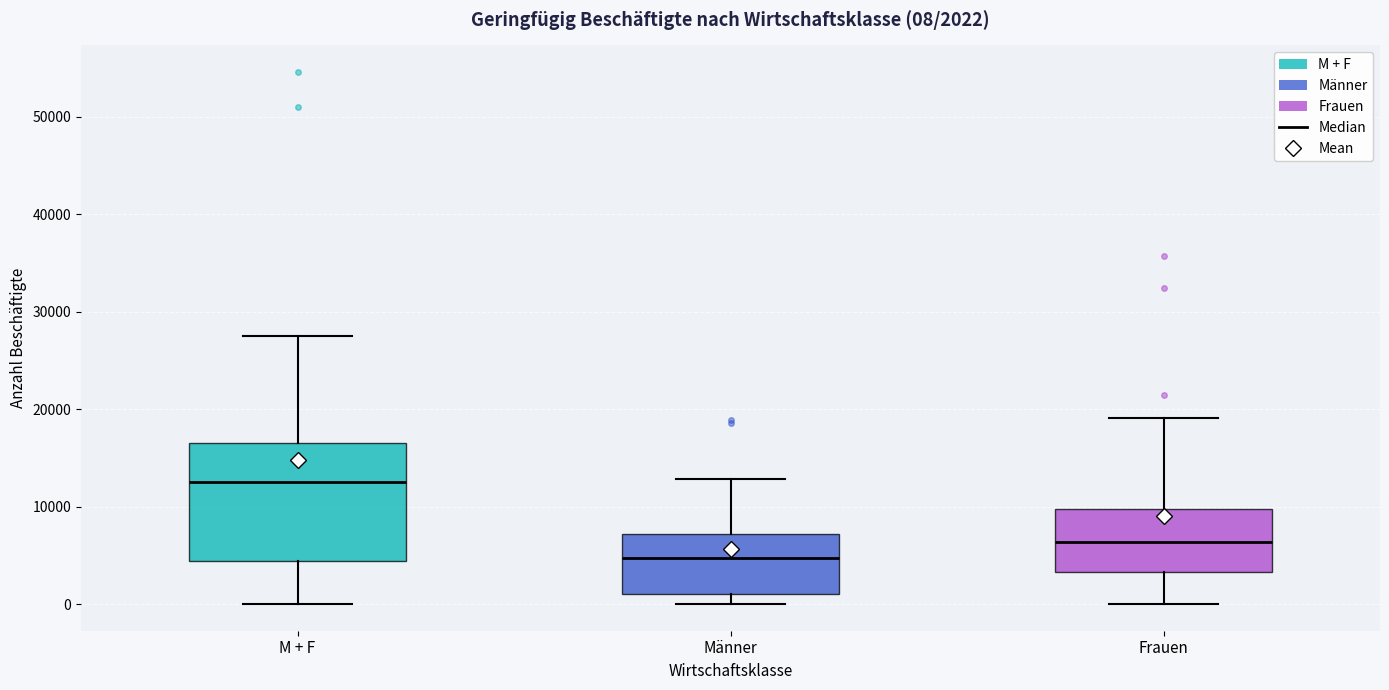

Which box has the lowest median line?

Männer